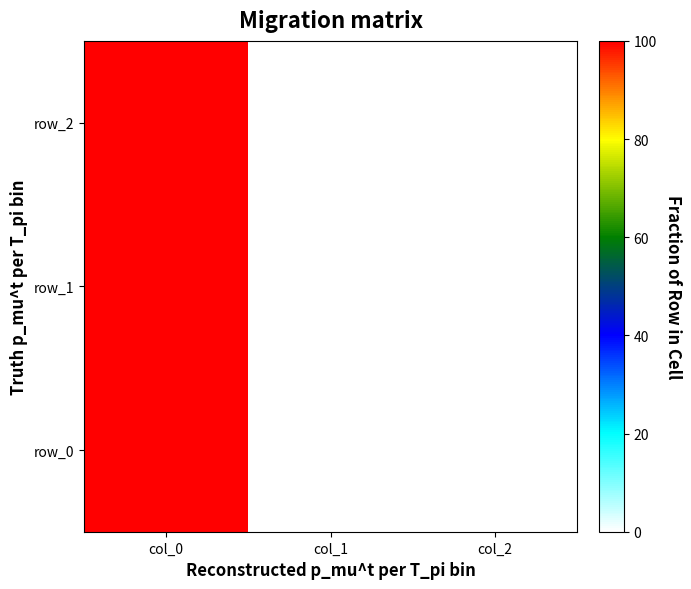

What is the sum of the row_1 values at col_0 and col_1?

100